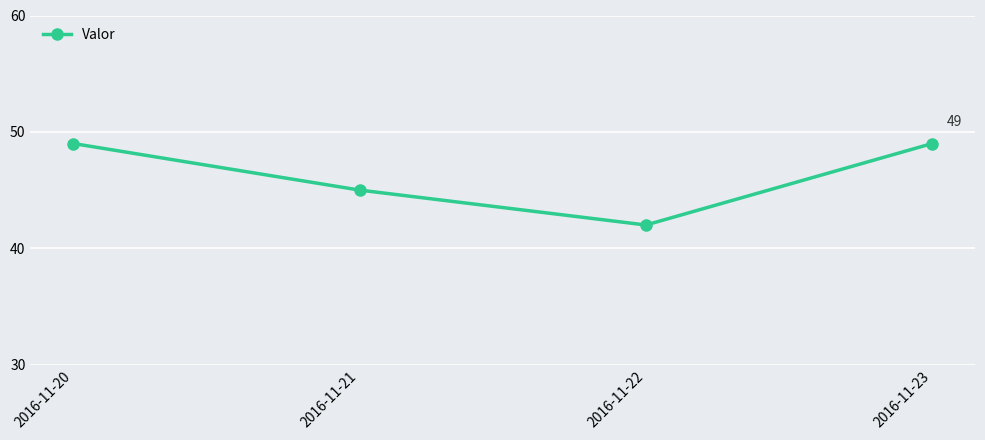

Reading right to left, extract all data points from this chart.

49	42	45	49